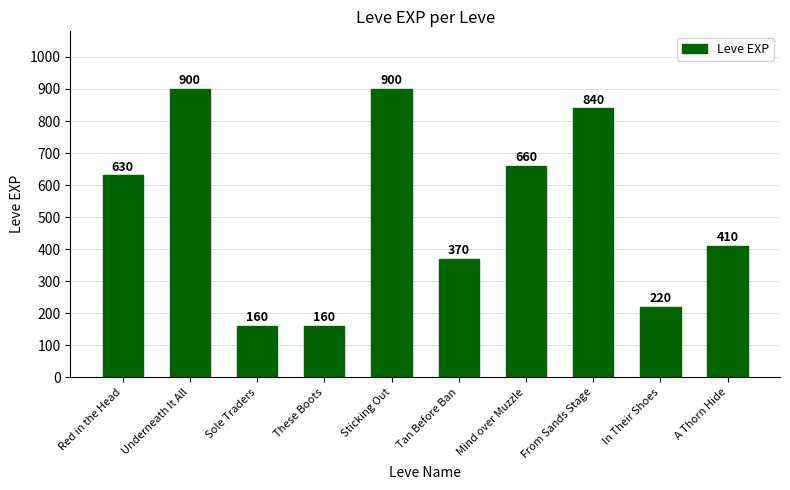

What is the difference between the maximum and minimum values?

740